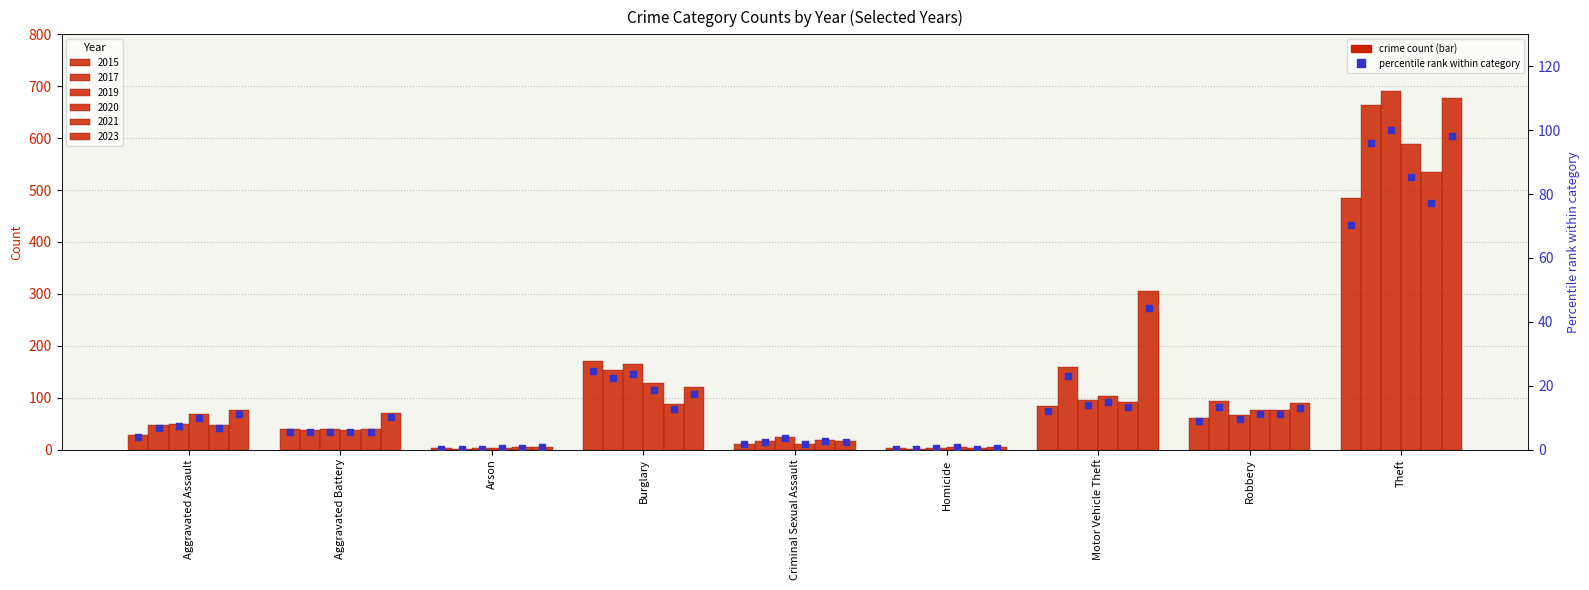

Which series has the largest Y range (max minus min)?

2019 %rank